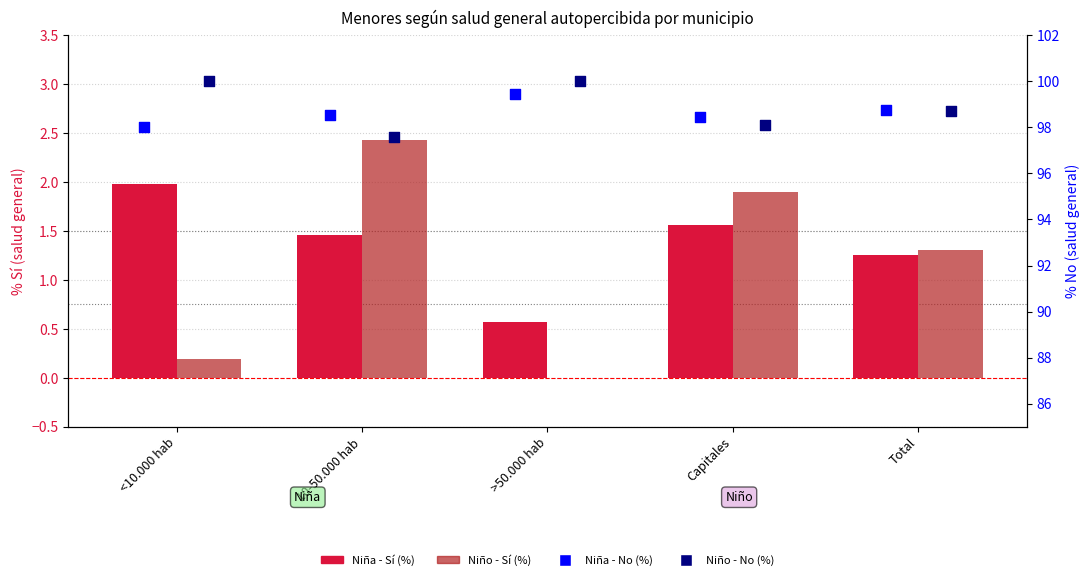

What is the total value across all series at 10-50.000 hab?

200.0